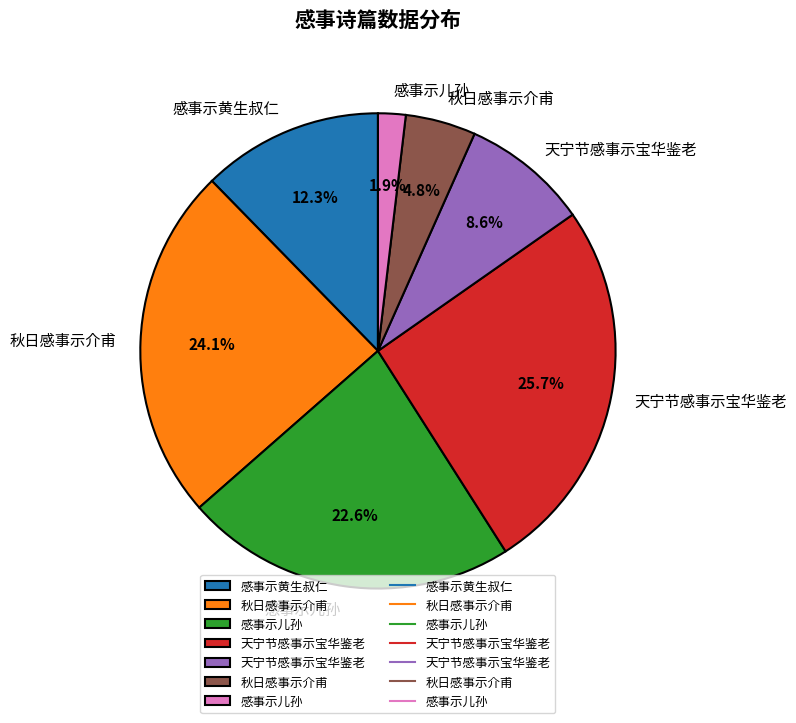

Does any single category account for the majority?

No